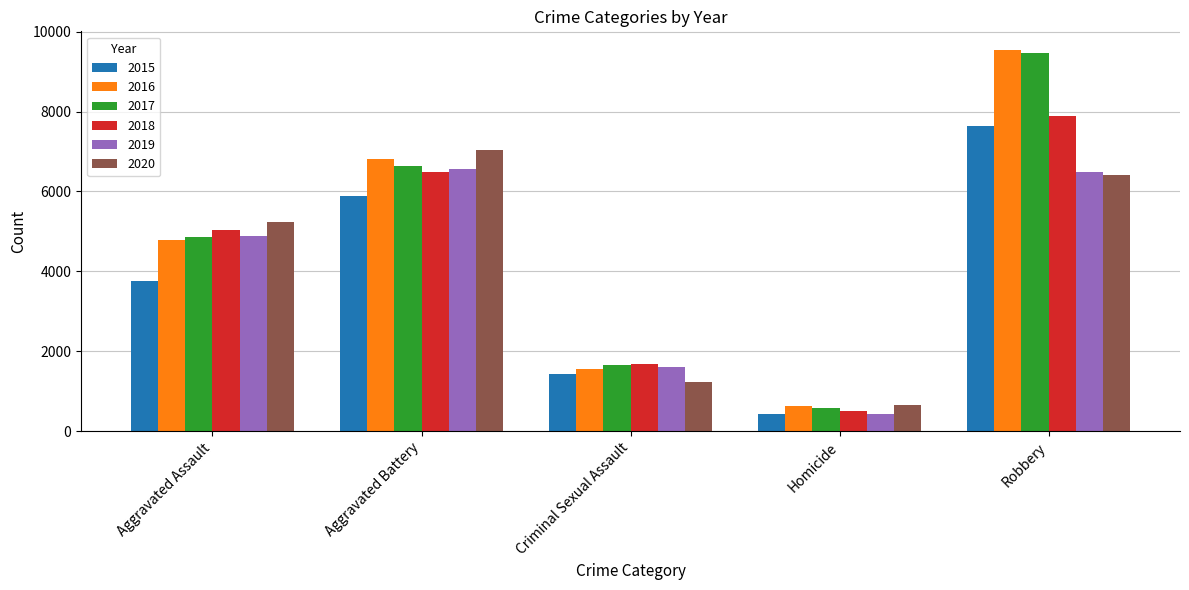

What is the value of the 2015 bar at the 3rd from the left?

1436